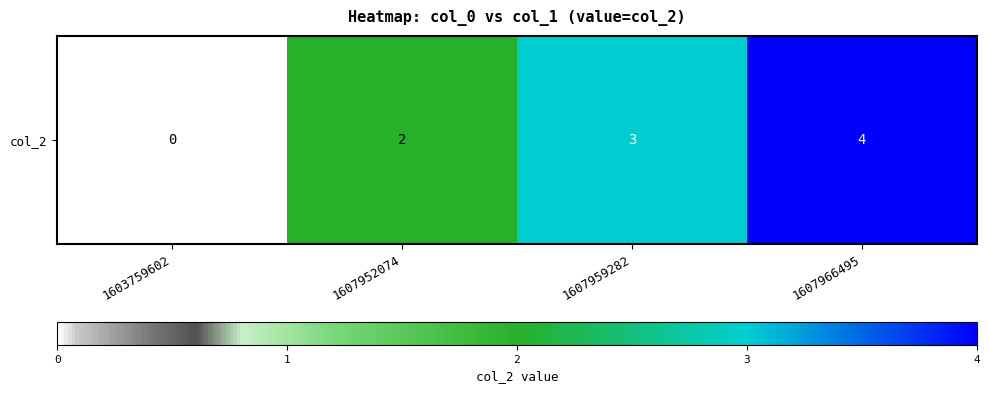

Reading right to left, extract all data points from this chart.

1607966495=4	1607959282=3	1607952074=2	1603759602=0